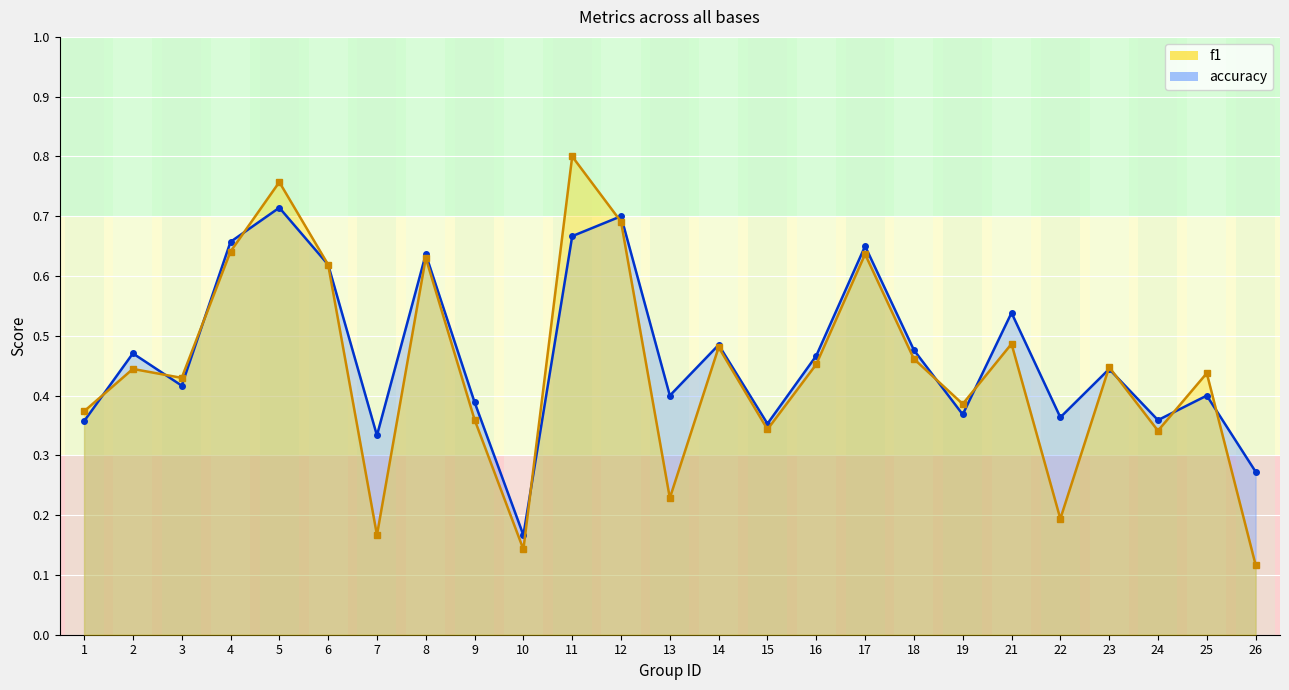

What are all the series names shown in the legend?

f1, accuracy